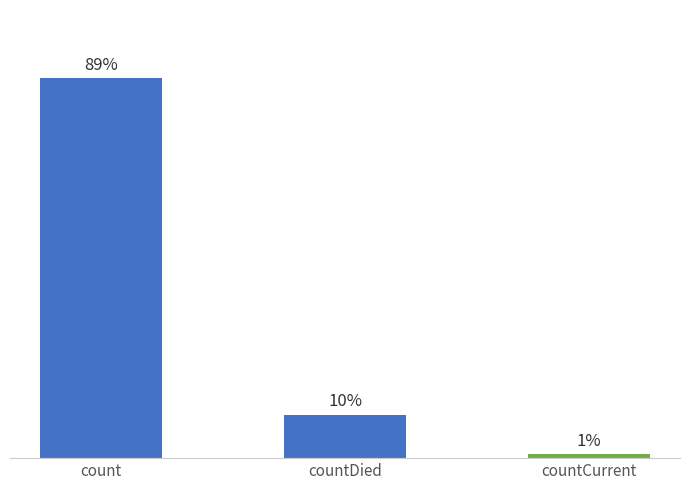

At which category does the chart reach its minimum across all series?

countCurrent